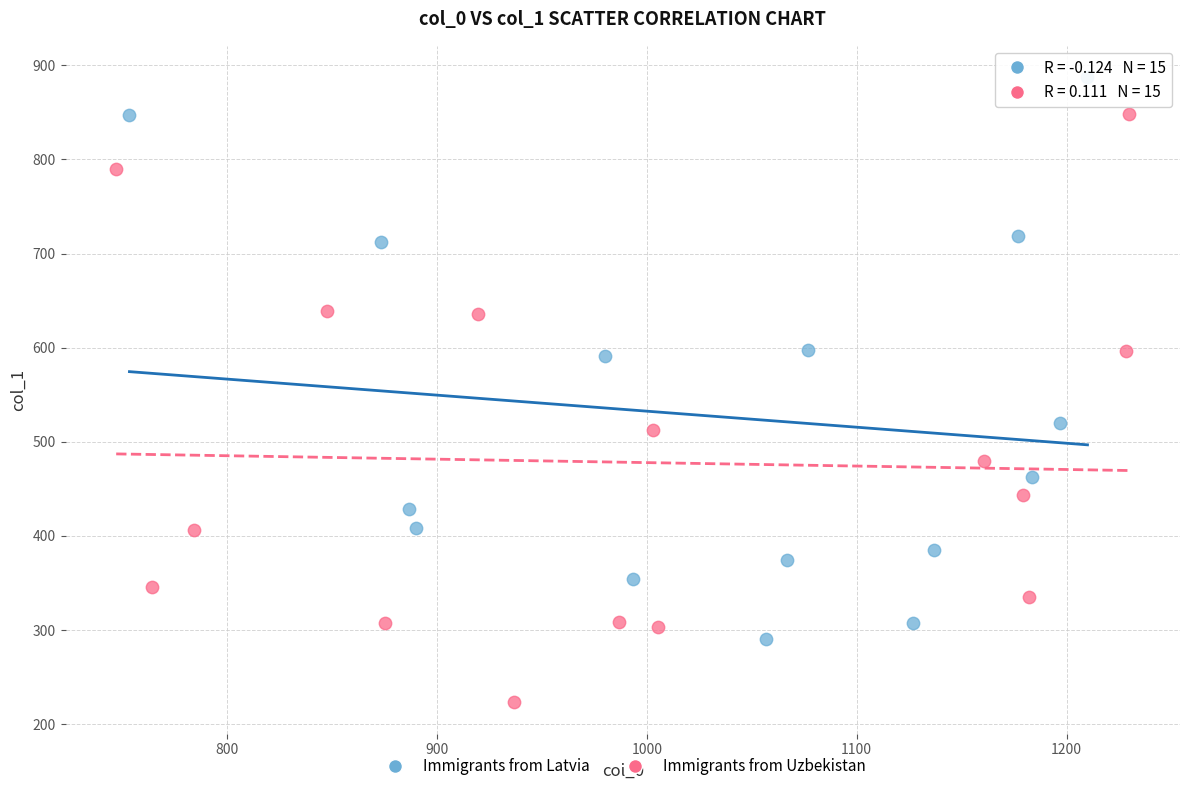

Which series reaches the minimum Y coordinate?

Immigrants from Uzbekistan